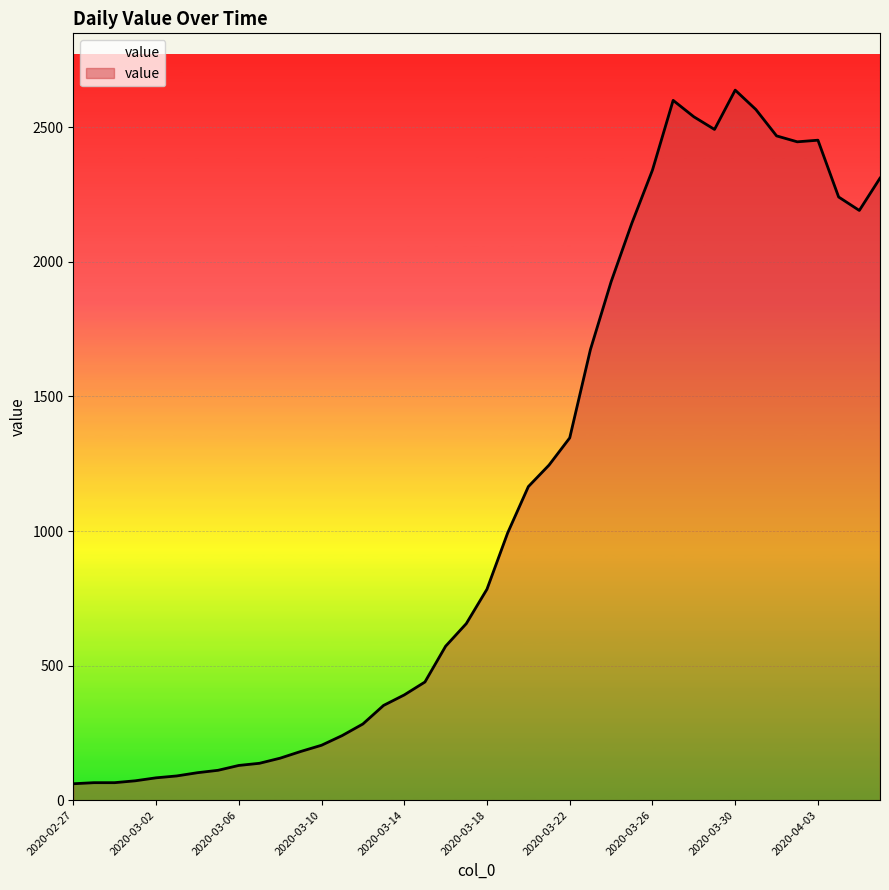

How many lines are shown in the chart?

1